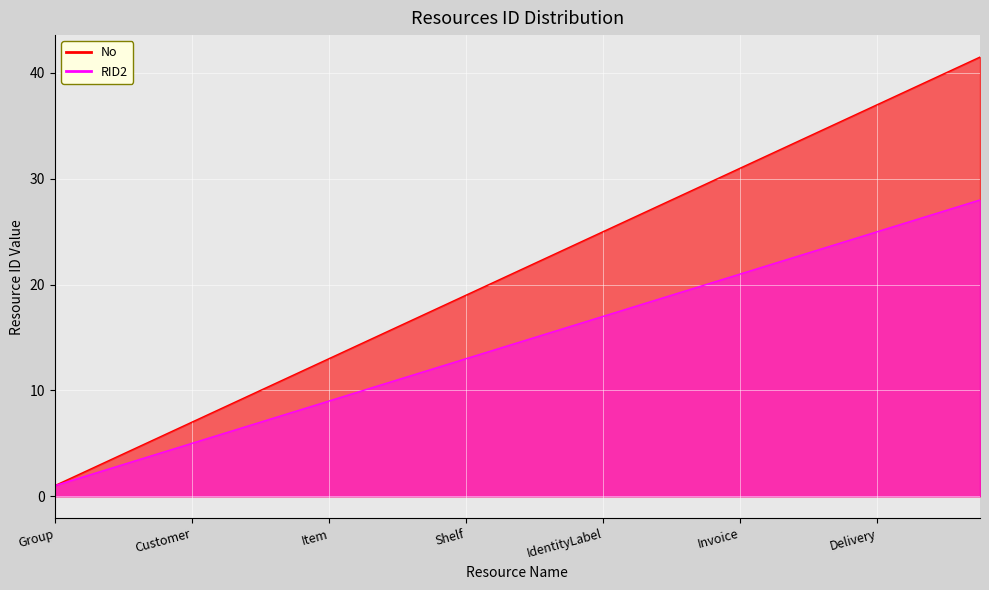

What is the minimum value for RID2?

1.0